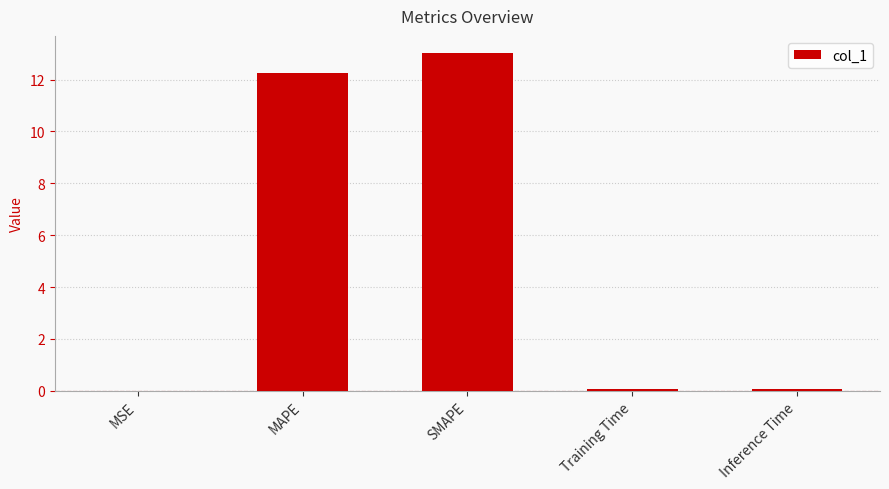

What is the sum of all values?

25.4